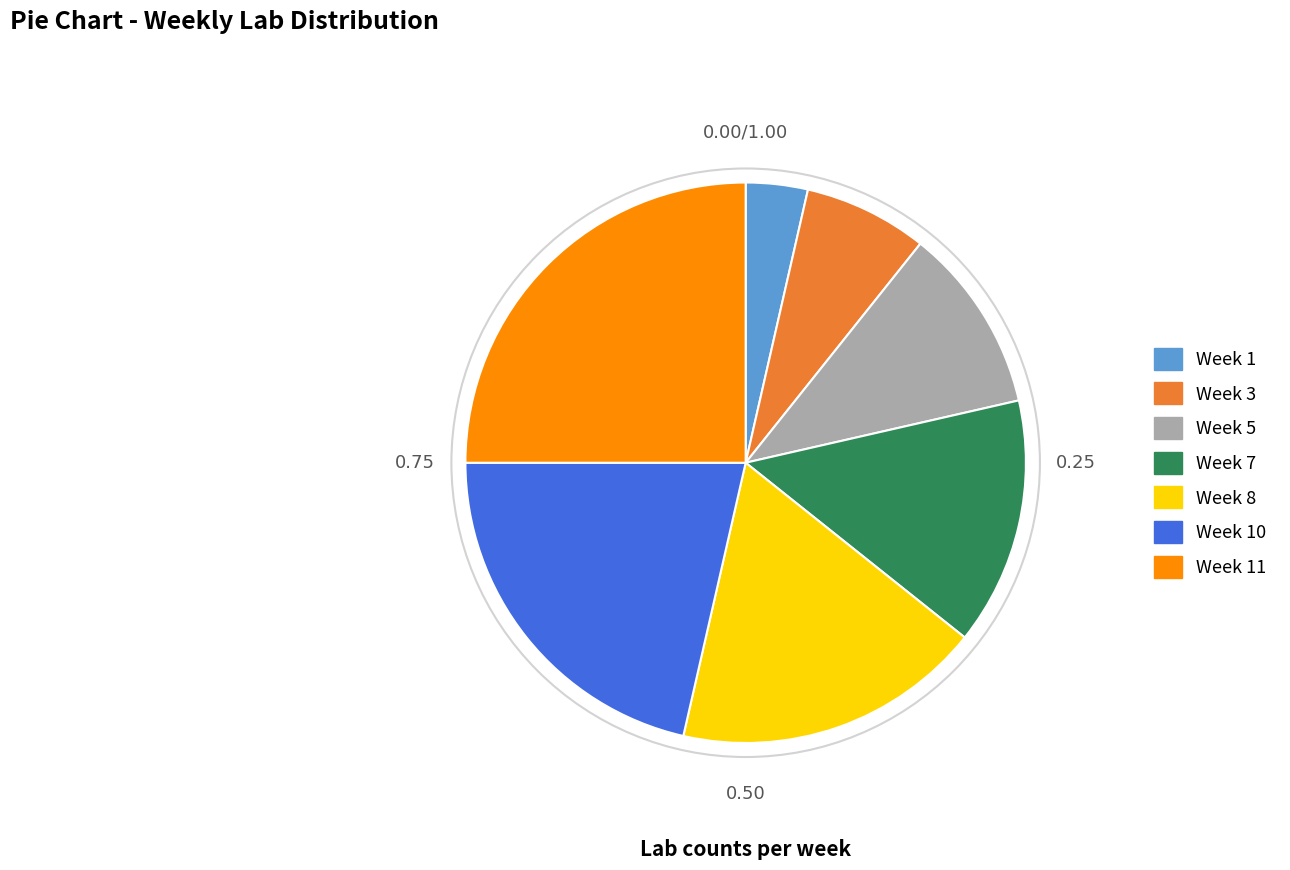

Combined, do Week 7 and Week 3 account for over 50%?

No